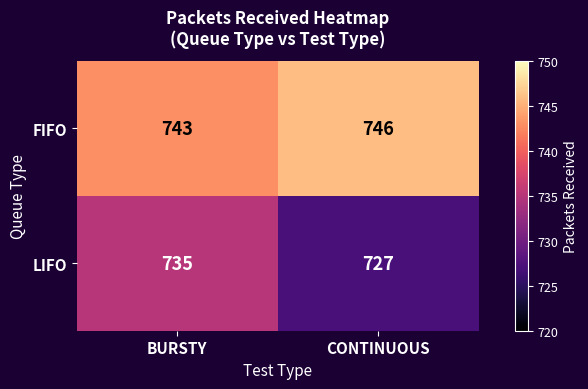

Rank the series by their average value, from lowest to highest.

LIFO, FIFO